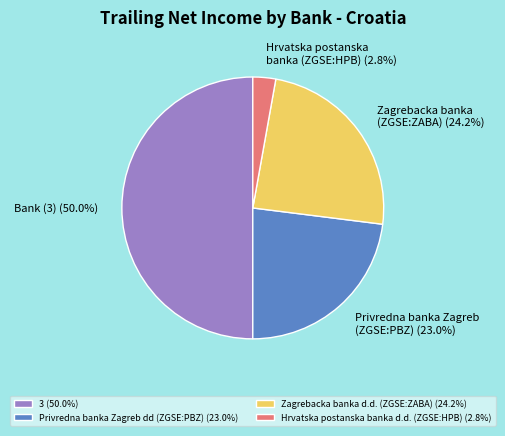

Count the number of slices in the pie.

4